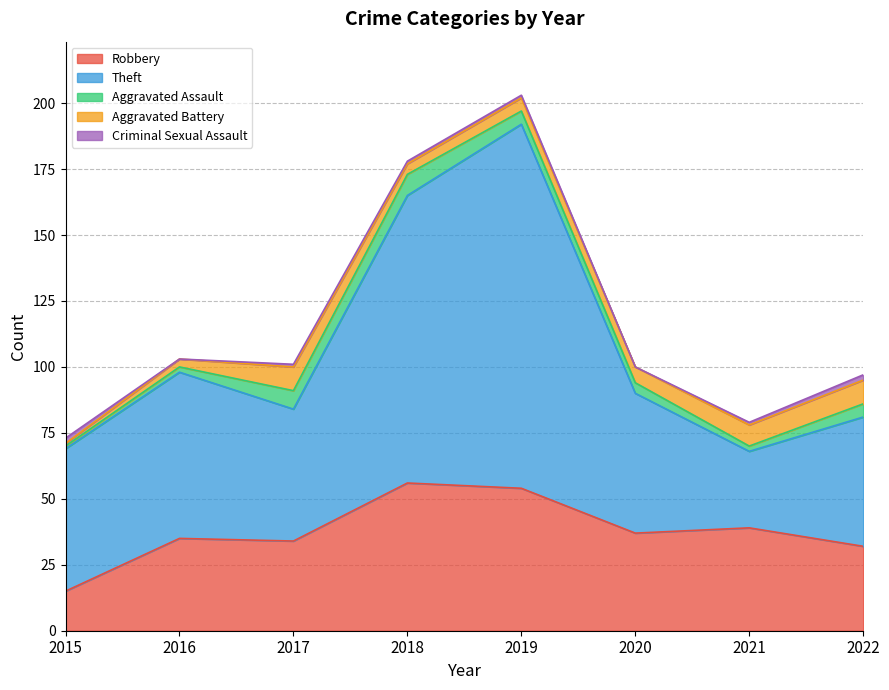

The Theft series shows 53 at 2020. True or false?

True